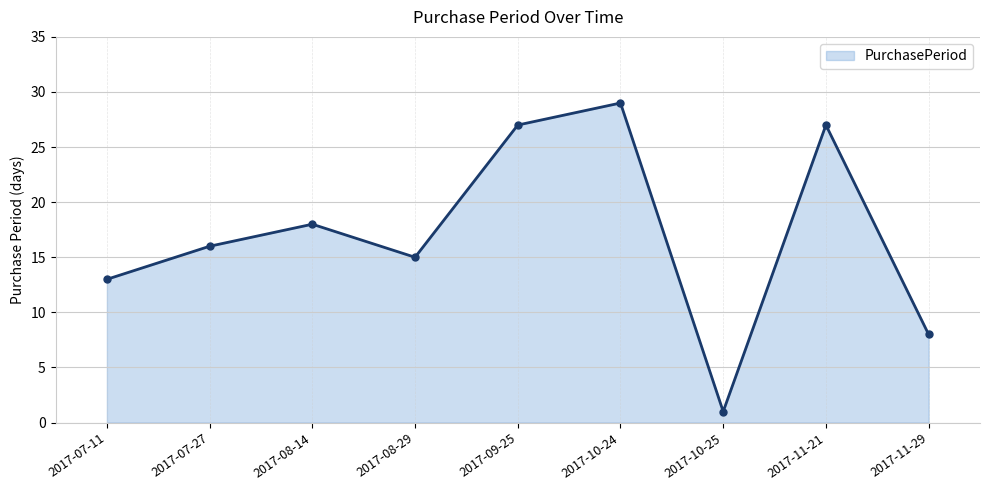

At which category does the data reach its first local valley?

2017-08-29